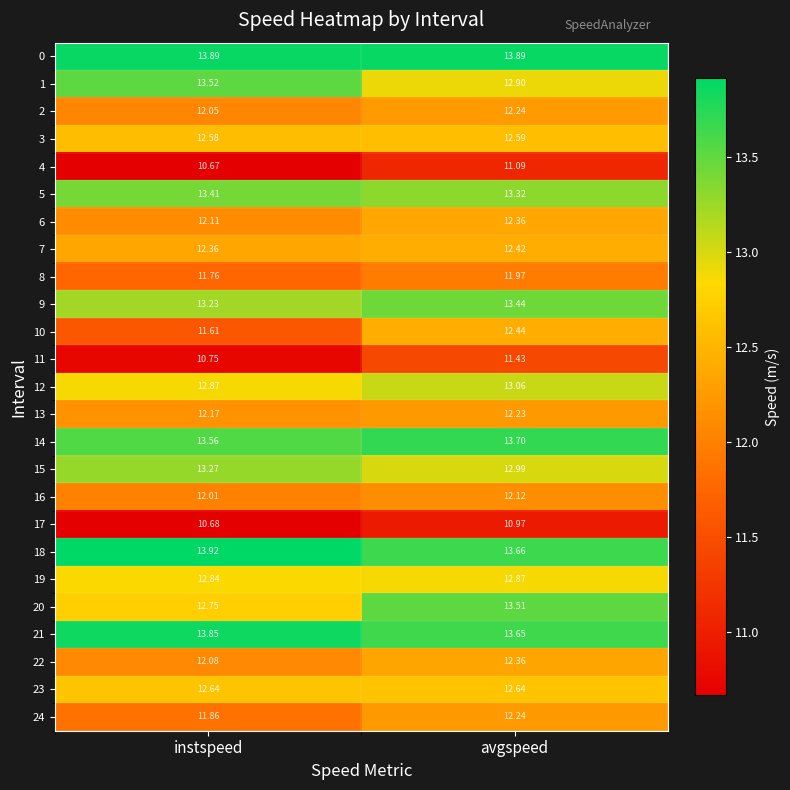

At instspeed, list the series in order from largest to smallest.

18, 0, 21, 14, 1, 5, 15, 9, 12, 19, 20, 23, 3, 7, 13, 6, 22, 2, 16, 24, 8, 10, 11, 17, 4